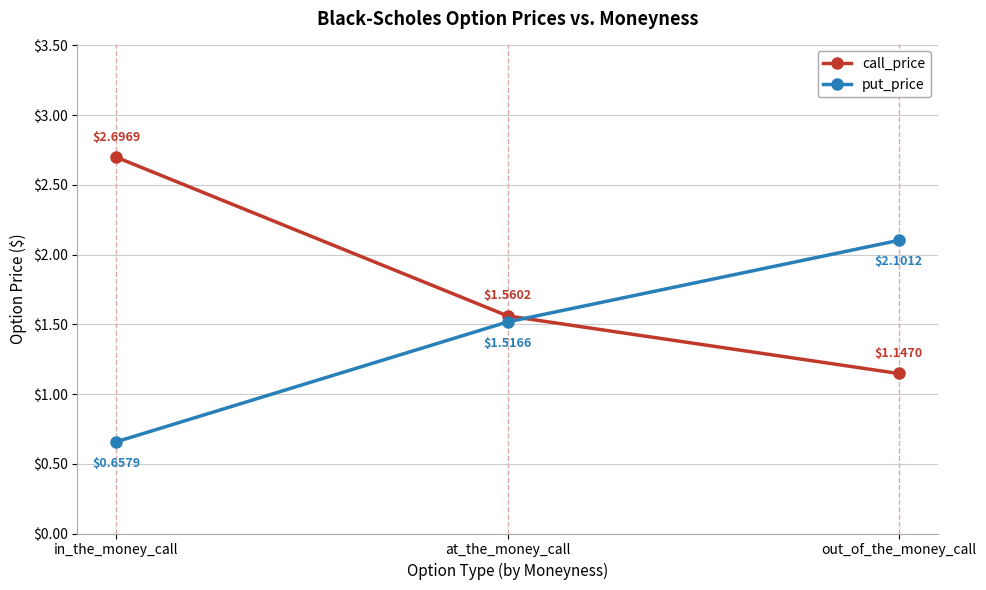

Which series has the largest range (max minus min)?

call_price